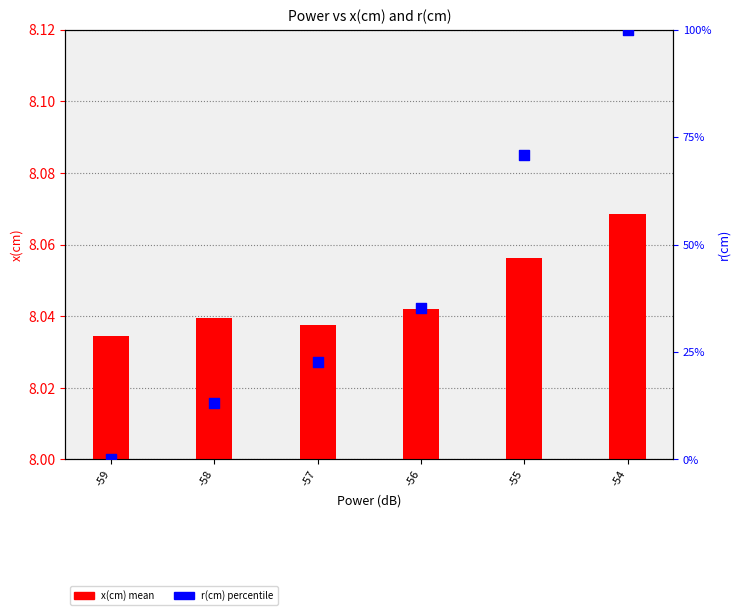

At how many categories does at least one series exceed 13?

5